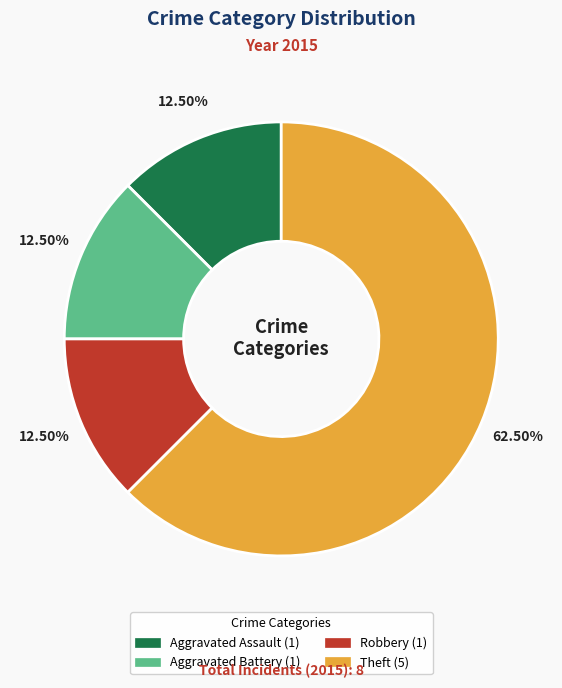

What is the majority slice?

Theft